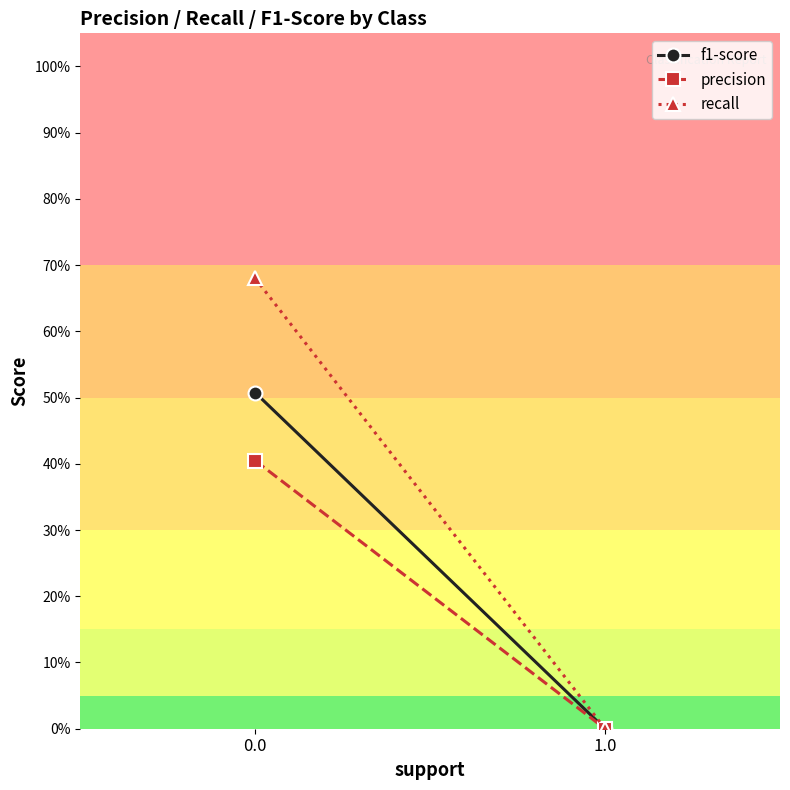

Rank the series by their maximum value, from highest to lowest.

recall, f1-score, precision